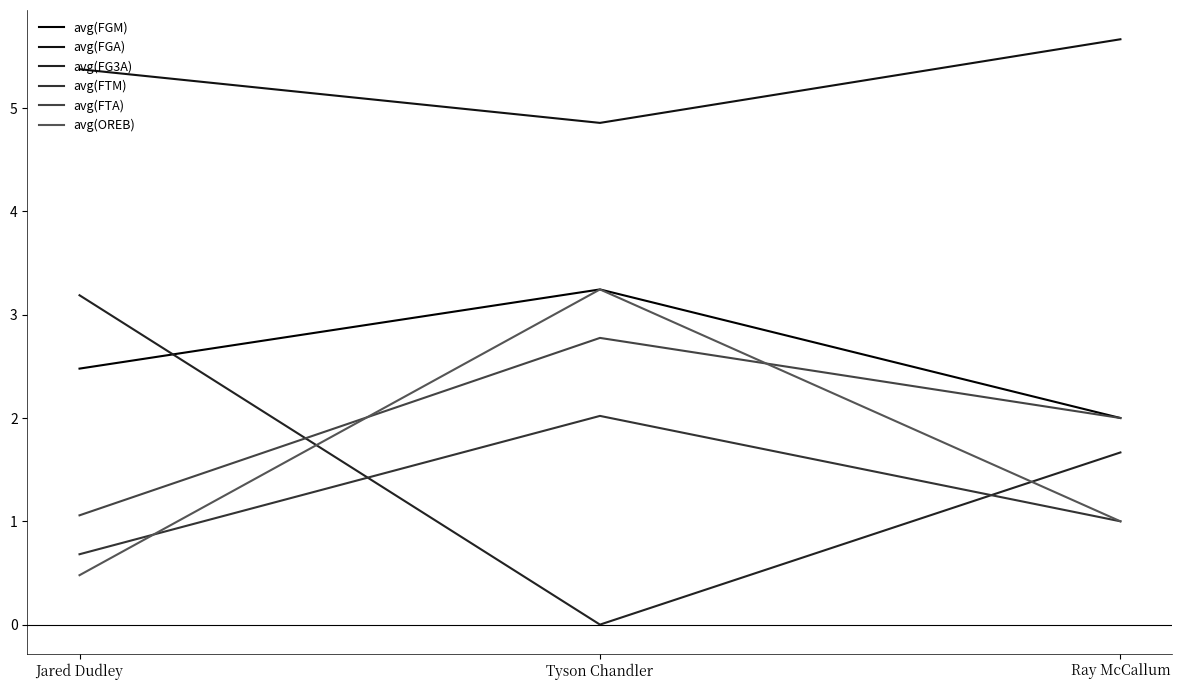

The value of avg(FGA) at Tyson Chandler is 4.9. True or false?

True